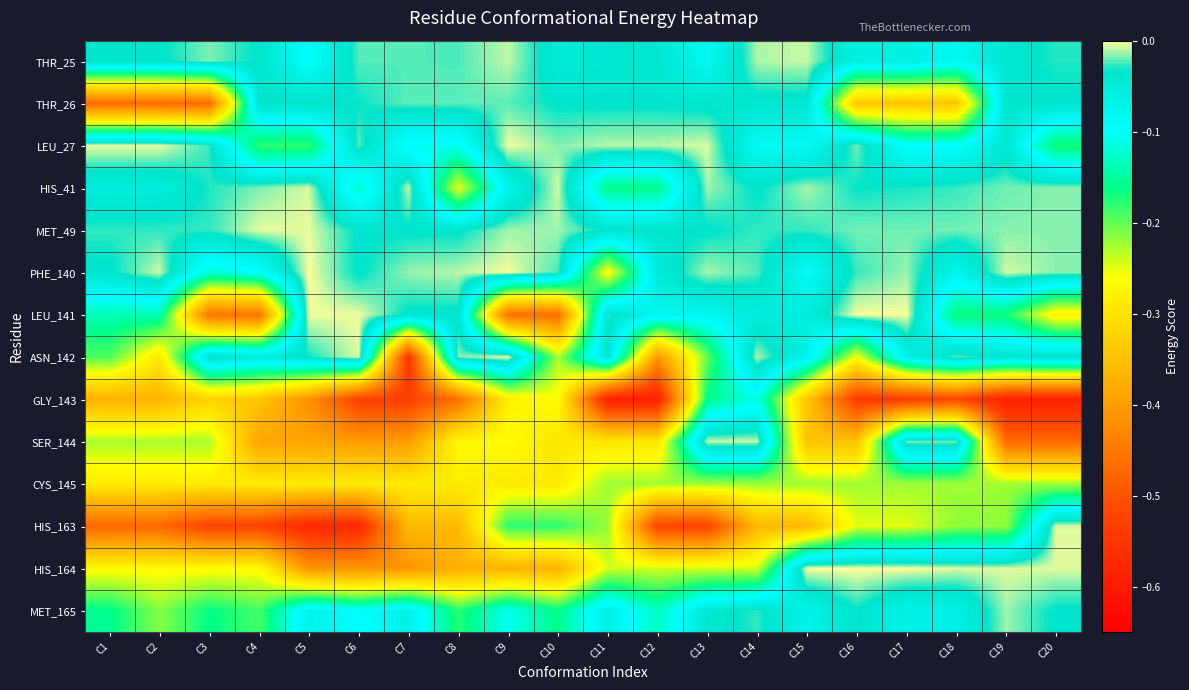

Reading left to right, what are all the values shown in this chart?

THR_25: C1=-0.0	C2=-0.0	C3=-0.0	C4=-0.0	C5=-0.1	C6=-0.0	C7=-0.0	C8=-0.0	C9=-0.0	C10=-0.0	C11=-0.0	C12=-0.0	C13=-0.1	C14=-0.0	C15=-0.0	C16=-0.1	C17=-0.1	C18=-0.1	C19=-0.0	C20=-0.0
THR_26: C1=-0.5	C2=-0.5	C3=-0.5	C4=-0.0	C5=-0.0	C6=-0.0	C7=-0.0	C8=-0.0	C9=-0.0	C10=-0.0	C11=-0.0	C12=-0.0	C13=-0.0	C14=-0.0	C15=-0.0	C16=-0.3	C17=-0.3	C18=-0.3	C19=-0.0	C20=-0.0
LEU_27: C1=-0.0	C2=-0.0	C3=-0.0	C4=-0.2	C5=-0.2	C6=-0.0	C7=-0.1	C8=-0.1	C9=-0.0	C10=-0.0	C11=-0.0	C12=-0.0	C13=-0.0	C14=-0.1	C15=-0.1	C16=-0.0	C17=-0.1	C18=-0.1	C19=-0.0	C20=-0.2
HIS_41: C1=-0.1	C2=-0.1	C3=-0.0	C4=-0.0	C5=-0.0	C6=-0.1	C7=-0.0	C8=-0.3	C9=-0.1	C10=-0.0	C11=-0.2	C12=-0.2	C13=-0.0	C14=-0.0	C15=-0.0	C16=-0.0	C17=-0.0	C18=-0.0	C19=-0.0	C20=-0.0
MET_49: C1=-0.0	C2=-0.0	C3=-0.0	C4=-0.0	C5=-0.0	C6=-0.0	C7=-0.0	C8=-0.0	C9=-0.0	C10=-0.0	C11=-0.0	C12=-0.0	C13=-0.0	C14=-0.0	C15=-0.0	C16=-0.0	C17=-0.0	C18=-0.0	C19=-0.0	C20=-0.0
PHE_140: C1=-0.0	C2=-0.0	C3=-0.1	C4=-0.1	C5=-0.0	C6=-0.0	C7=-0.0	C8=-0.0	C9=-0.0	C10=-0.0	C11=-0.3	C12=-0.0	C13=-0.0	C14=-0.0	C15=-0.1	C16=-0.0	C17=-0.0	C18=-0.1	C19=-0.0	C20=-0.0
LEU_141: C1=-0.1	C2=-0.1	C3=-0.5	C4=-0.5	C5=-0.0	C6=-0.0	C7=-0.0	C8=-0.0	C9=-0.5	C10=-0.5	C11=-0.0	C12=-0.1	C13=-0.1	C14=-0.1	C15=-0.1	C16=-0.0	C17=-0.0	C18=-0.2	C19=-0.2	C20=-0.3
ASN_142: C1=-0.2	C2=-0.3	C3=-0.0	C4=-0.1	C5=-0.0	C6=-0.0	C7=-0.6	C8=-0.0	C9=-0.0	C10=-0.2	C11=-0.0	C12=-0.4	C13=-0.2	C14=-0.0	C15=-0.1	C16=-0.3	C17=-0.1	C18=-0.0	C19=-0.0	C20=-0.0
GLY_143: C1=-0.4	C2=-0.4	C3=-0.3	C4=-0.3	C5=-0.4	C6=-0.5	C7=-0.5	C8=-0.5	C9=-0.3	C10=-0.3	C11=-0.6	C12=-0.6	C13=-0.2	C14=-0.1	C15=-0.3	C16=-0.5	C17=-0.5	C18=-0.5	C19=-0.6	C20=-0.6
SER_144: C1=-0.2	C2=-0.2	C3=-0.2	C4=-0.4	C5=-0.4	C6=-0.4	C7=-0.4	C8=-0.3	C9=-0.3	C10=-0.3	C11=-0.3	C12=-0.3	C13=-0.0	C14=-0.0	C15=-0.3	C16=-0.3	C17=-0.0	C18=-0.0	C19=-0.5	C20=-0.5
CYS_145: C1=-0.3	C2=-0.3	C3=-0.3	C4=-0.3	C5=-0.3	C6=-0.3	C7=-0.3	C8=-0.3	C9=-0.3	C10=-0.3	C11=-0.2	C12=-0.2	C13=-0.2	C14=-0.2	C15=-0.2	C16=-0.2	C17=-0.2	C18=-0.2	C19=-0.2	C20=-0.2
HIS_163: C1=-0.5	C2=-0.5	C3=-0.5	C4=-0.5	C5=-0.6	C6=-0.6	C7=-0.4	C8=-0.4	C9=-0.2	C10=-0.2	C11=-0.2	C12=-0.5	C13=-0.5	C14=-0.4	C15=-0.4	C16=-0.2	C17=-0.2	C18=-0.2	C19=-0.2	C20=-0.0
HIS_164: C1=-0.3	C2=-0.3	C3=-0.3	C4=-0.3	C5=-0.4	C6=-0.4	C7=-0.4	C8=-0.4	C9=-0.4	C10=-0.4	C11=-0.2	C12=-0.2	C13=-0.2	C14=-0.2	C15=-0.0	C16=-0.0	C17=-0.0	C18=-0.0	C19=-0.0	C20=-0.0
MET_165: C1=-0.2	C2=-0.2	C3=-0.2	C4=-0.2	C5=-0.1	C6=-0.1	C7=-0.1	C8=-0.2	C9=-0.1	C10=-0.2	C11=-0.1	C12=-0.1	C13=-0.0	C14=-0.0	C15=-0.1	C16=-0.0	C17=-0.1	C18=-0.1	C19=-0.0	C20=-0.0